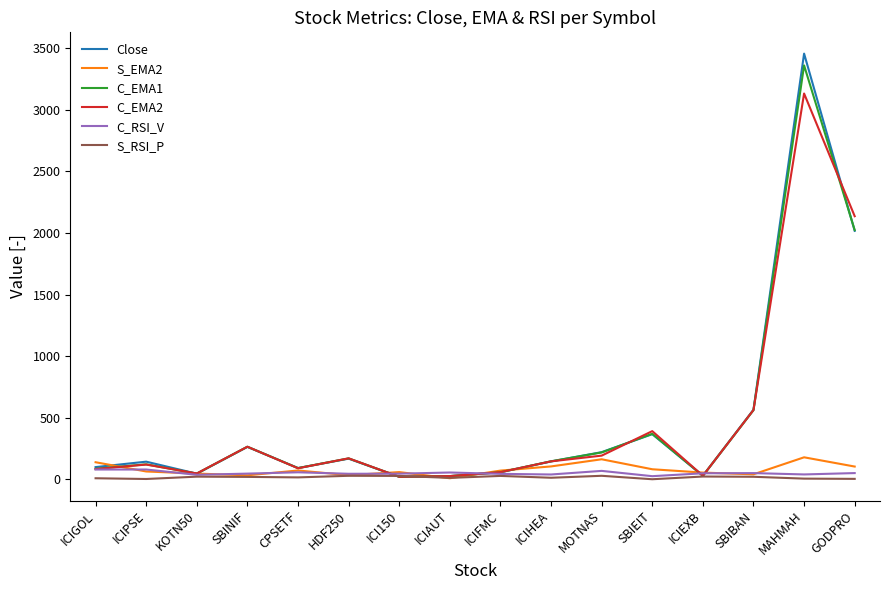

True or false: S_EMA2 has more than 1 points higher than both neighbors.

True